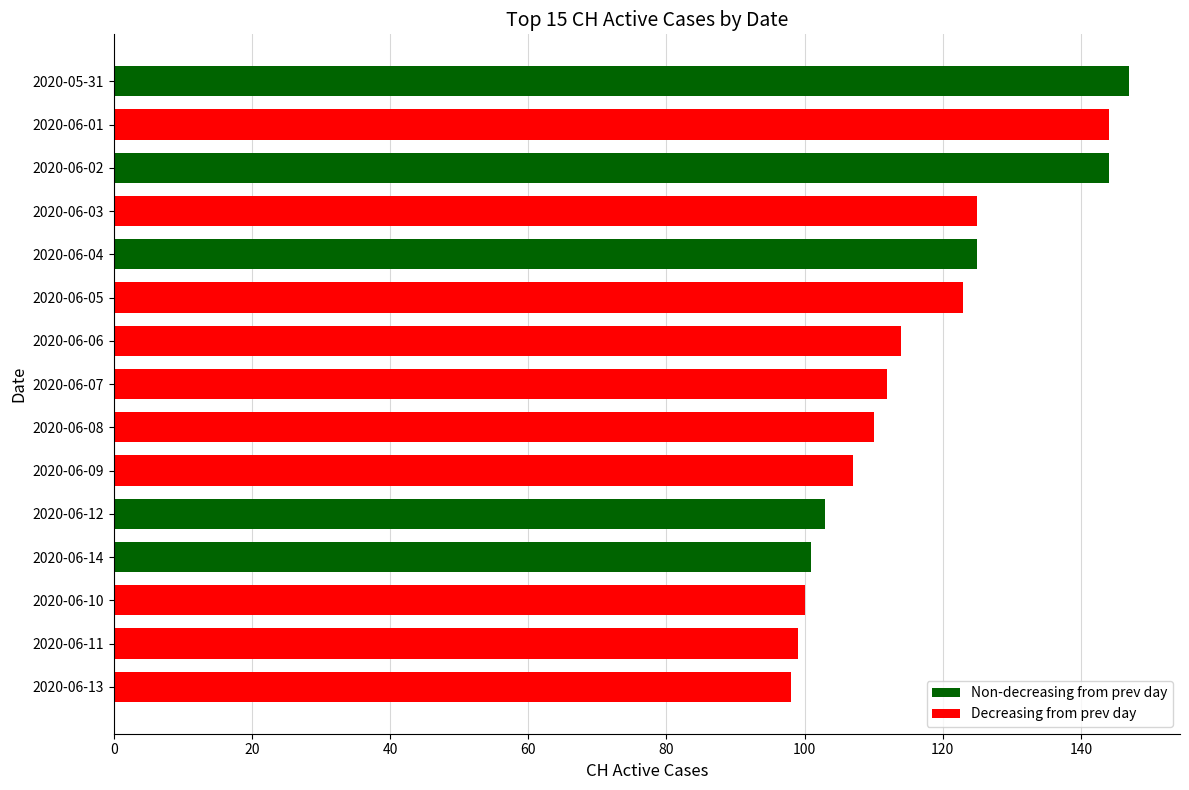

True or false: the data shows 125 at 2020-06-04.

True